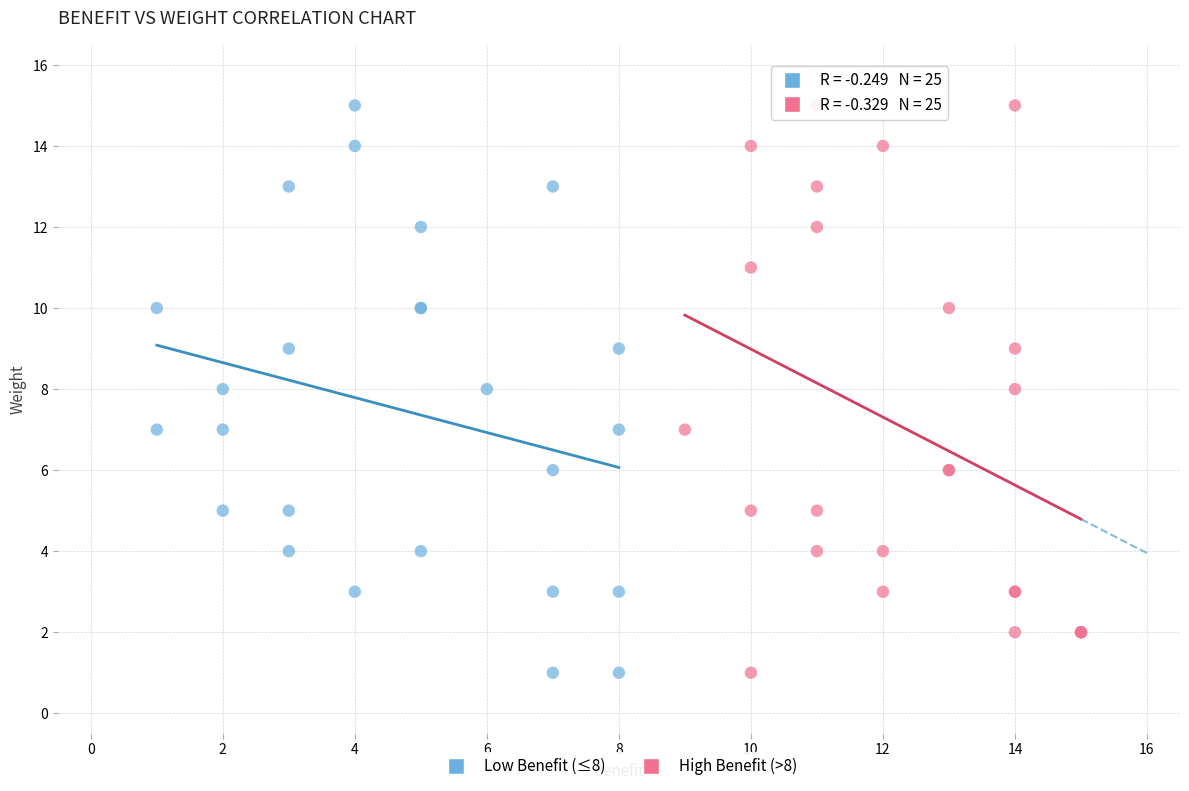

What are all the series names shown in the legend?

Low Benefit (≤8), High Benefit (>8)